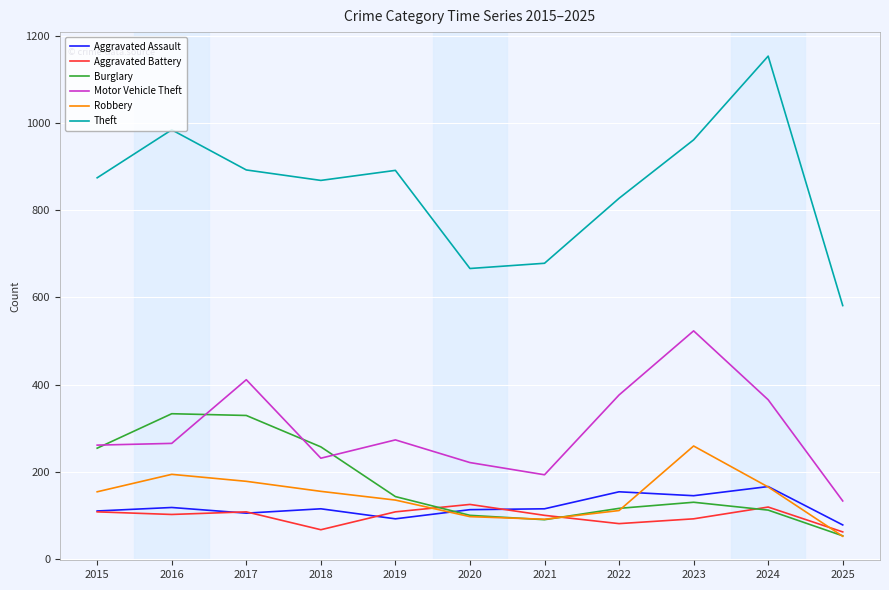

How many intersections are there between Robbery and Aggravated Battery?

3